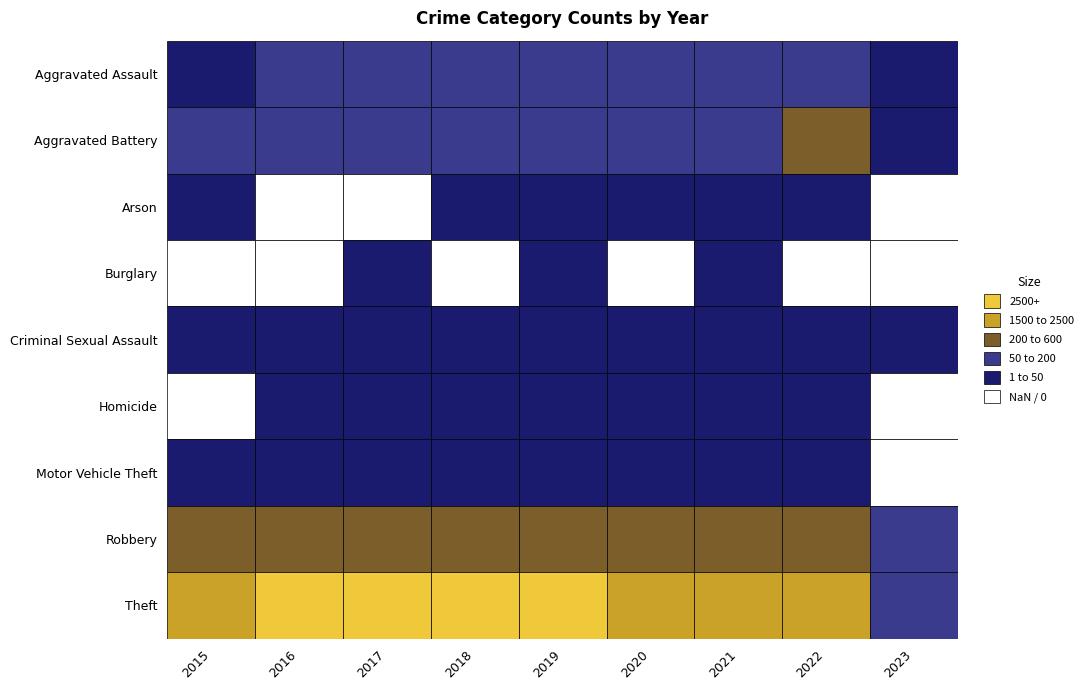

What is the maximum value for Aggravated Assault?

121